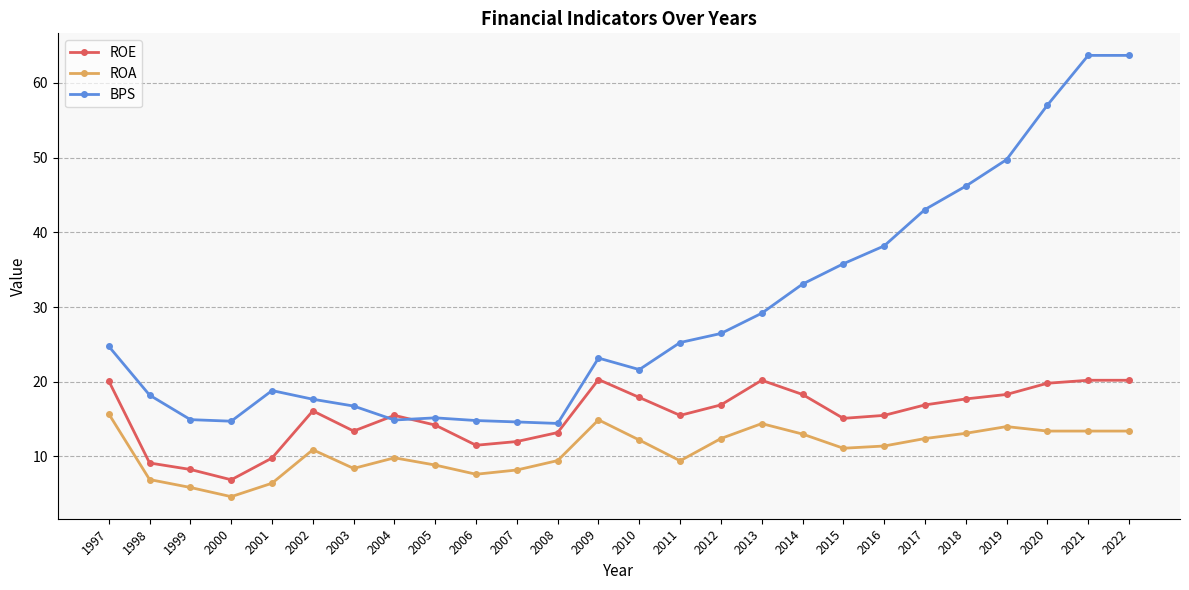

What is the difference between the maximum and minimum values in the BPS series?

49.3